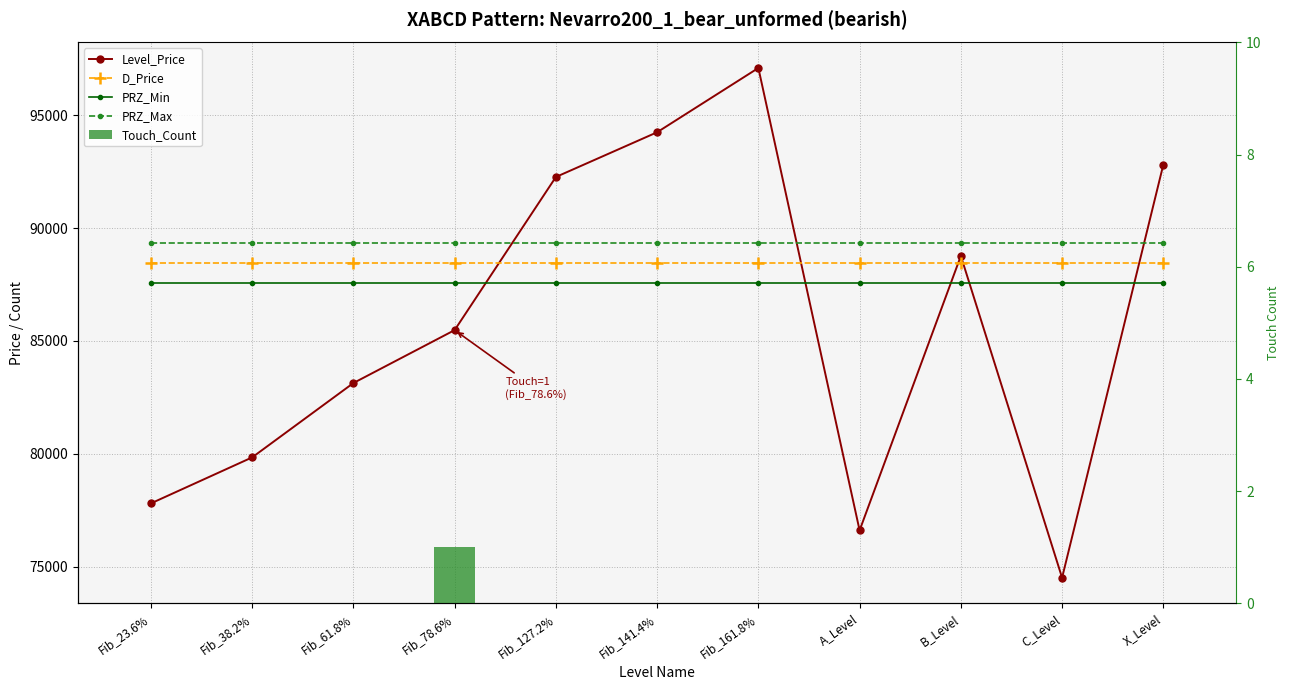

Reading left to right, what are all the values shown in this chart?

Level_Price: 77802.1	79839.9	83134.0	85479.0	92262.6	94244.6	97092.0	76606.0	88765.4	74508.0	92810.6
D_Price: 88466.0	88466.0	88466.0	88466.0	88466.0	88466.0	88466.0	88466.0	88466.0	88466.0	88466.0
PRZ_Min: 87581.3	87581.3	87581.3	87581.3	87581.3	87581.3	87581.3	87581.3	87581.3	87581.3	87581.3
PRZ_Max: 89350.6	89350.6	89350.6	89350.6	89350.6	89350.6	89350.6	89350.6	89350.6	89350.6	89350.6
Touch_Count: 0.0	0.0	0.0	1.0	0.0	0.0	0.0	0.0	0.0	0.0	0.0